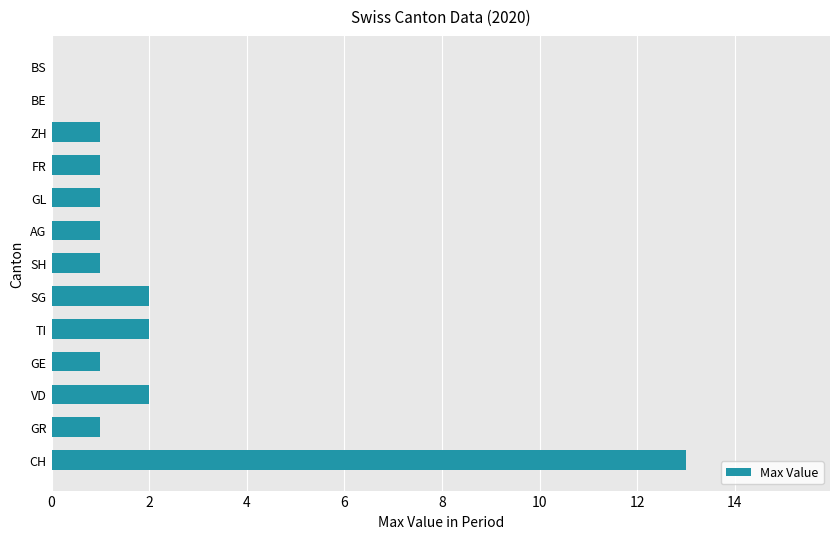

Count the number of categories in the chart.

13